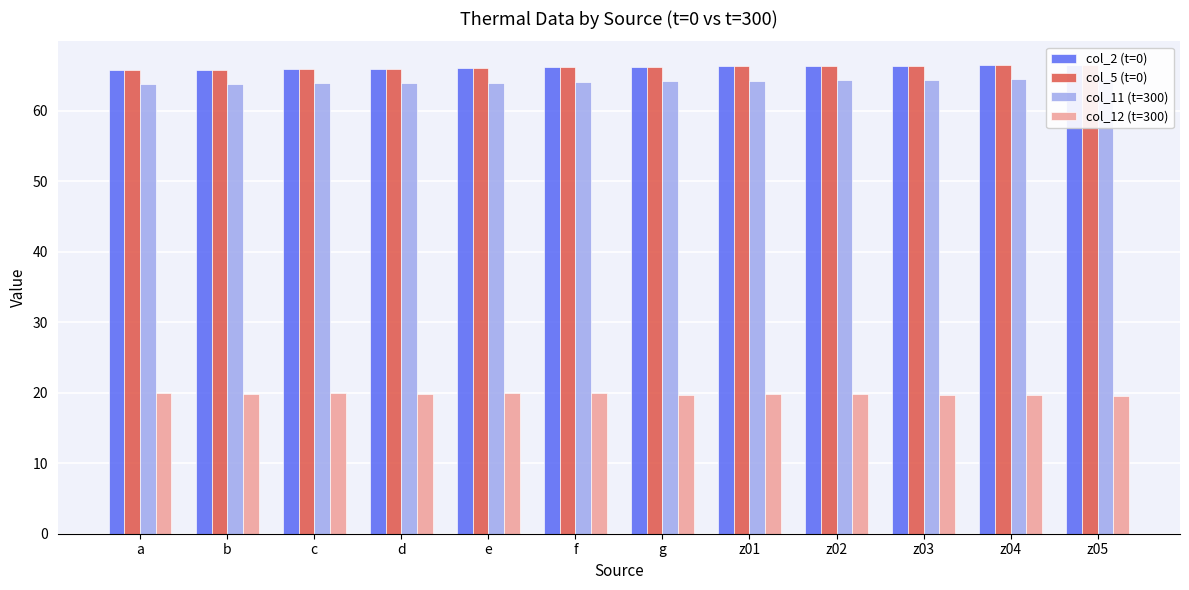

At which category is the sum across all series the highest?

z04